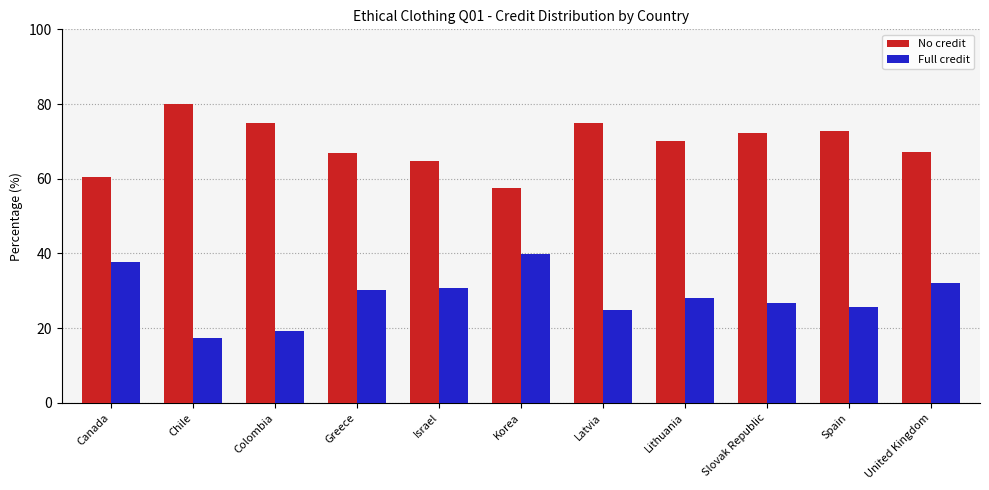

What is the approximate value of No credit at Greece?

67.0